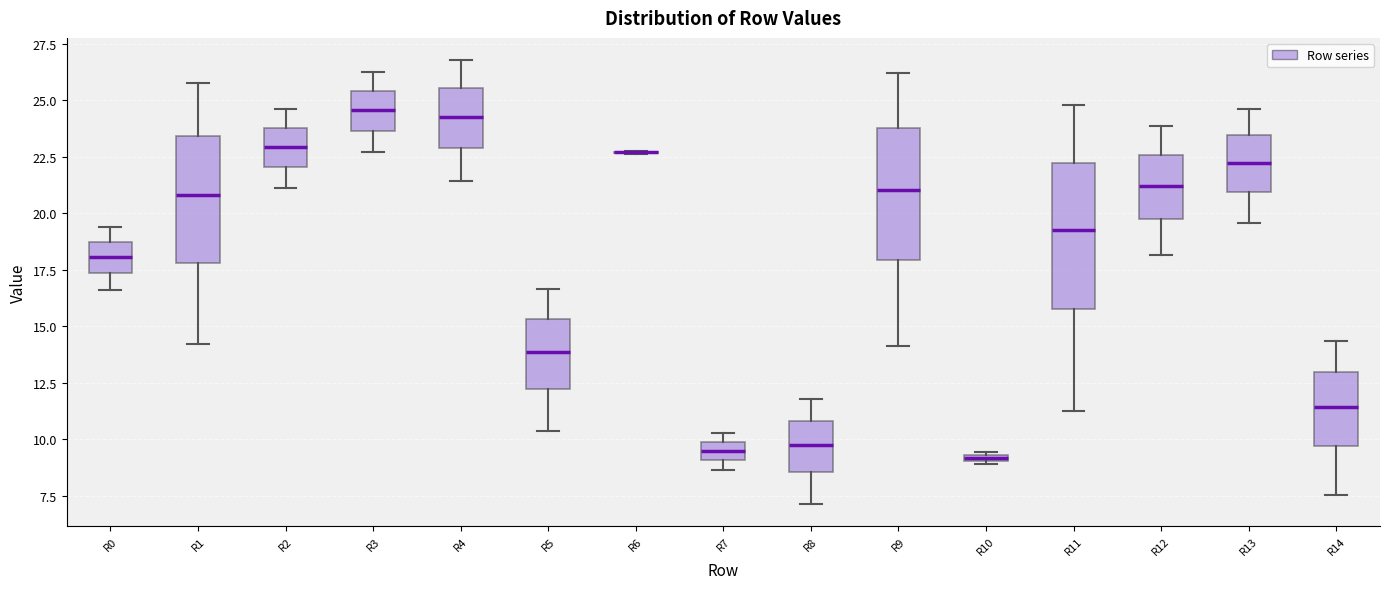

Where is the upper edge of the box for R13 on the y-axis? The values are not printed on the chart, so give them approximately, as read against the axis.

23.5